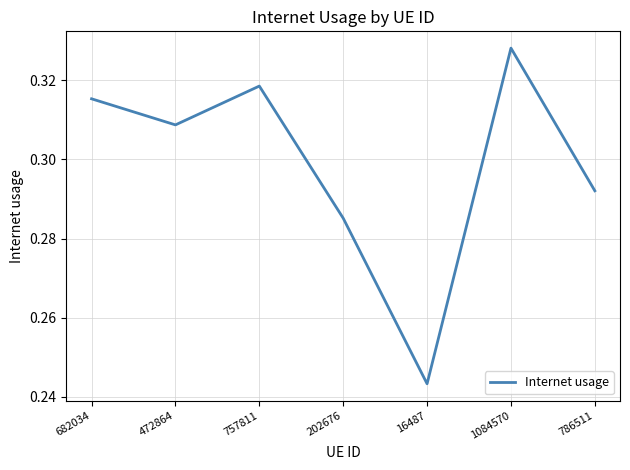

True or false: the data shows 0.1 at 682034.

False